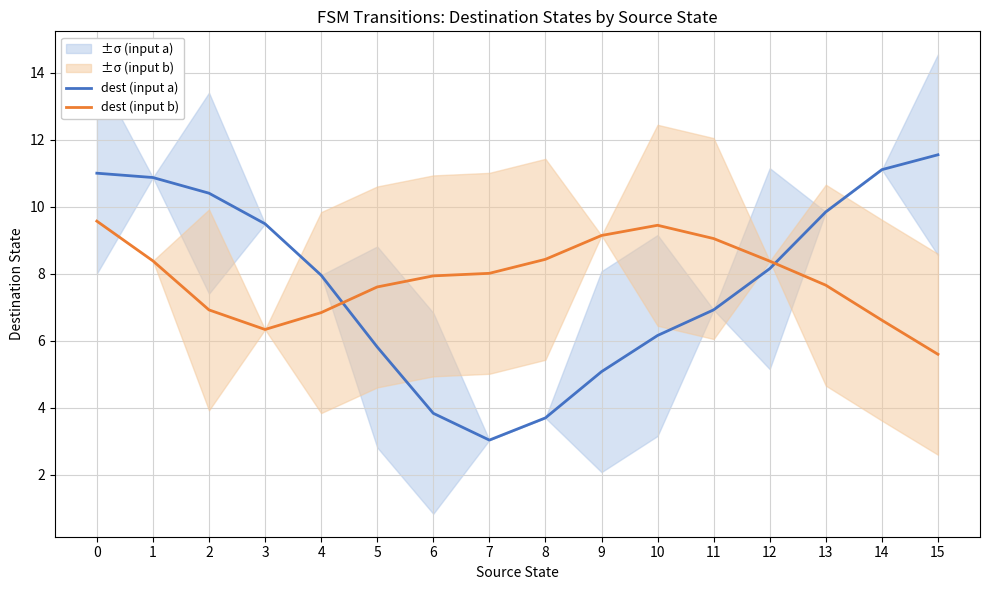

True or false: dest (input b) has more than 2 points higher than both neighbors.

False